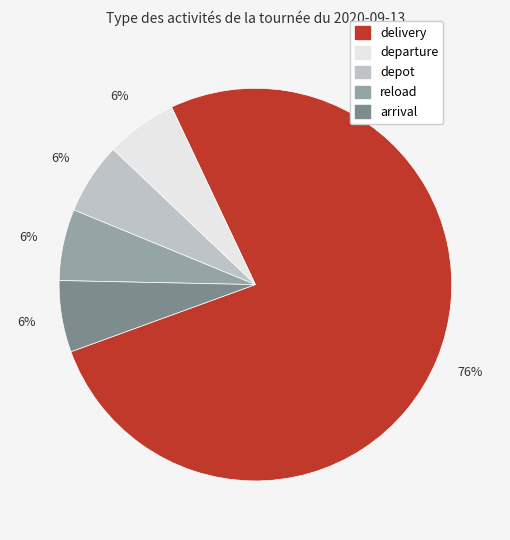

True or false: delivery accounts for 76% of the total.

True